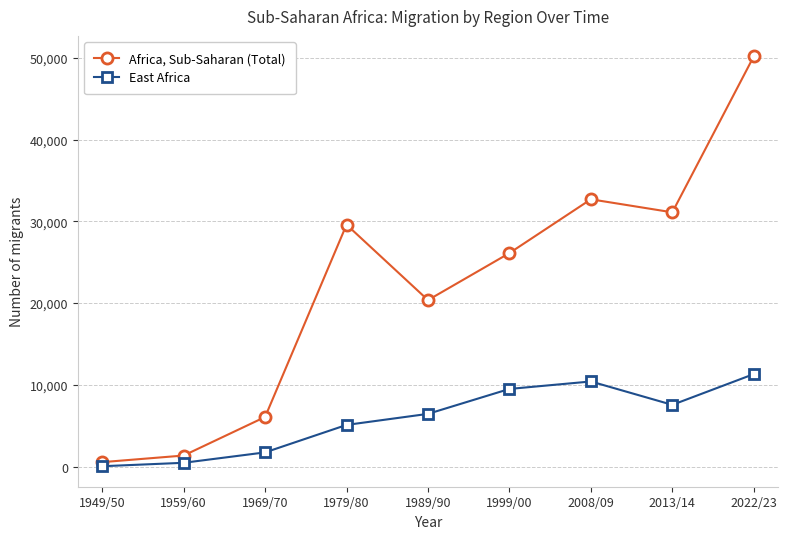

What are all the series names shown in the legend?

Africa, Sub-Saharan (Total), East Africa